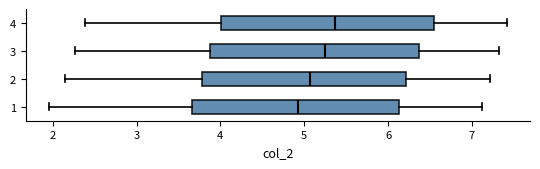

Which box has the furthest to the left median line?

1